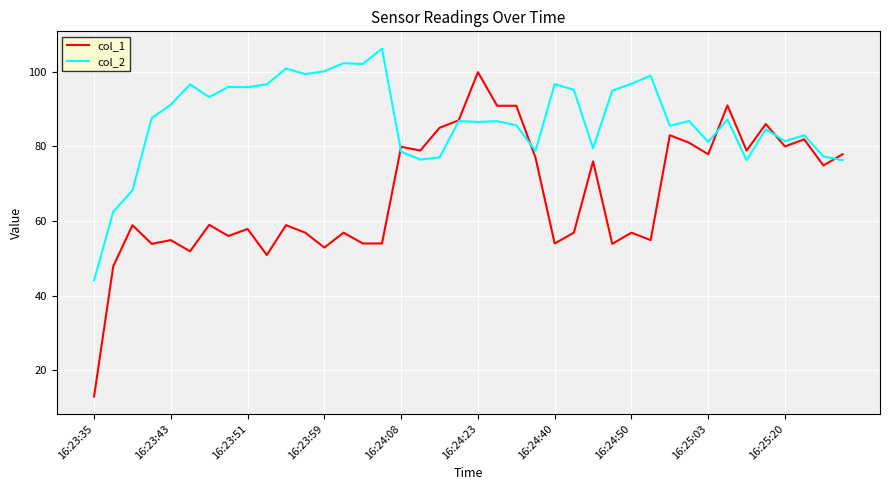

True or false: col_1 has more than 0 interior local peaks.

True